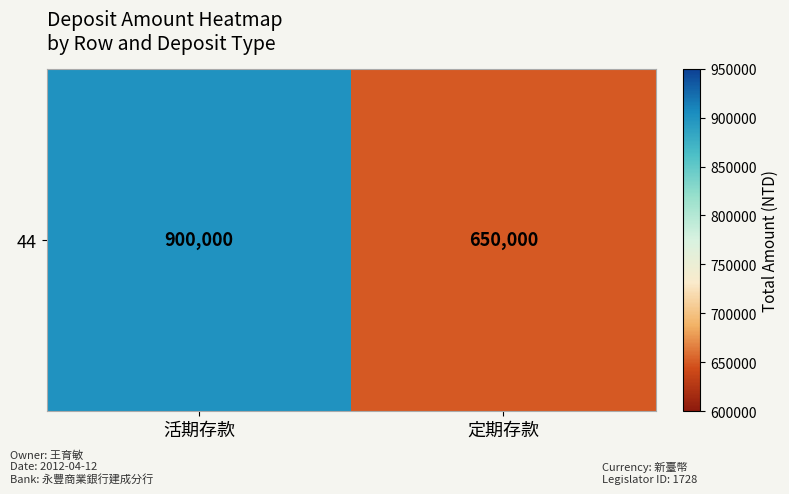

Reading left to right, list all the values displayed in this chart.

活期存款=900000	定期存款=650000